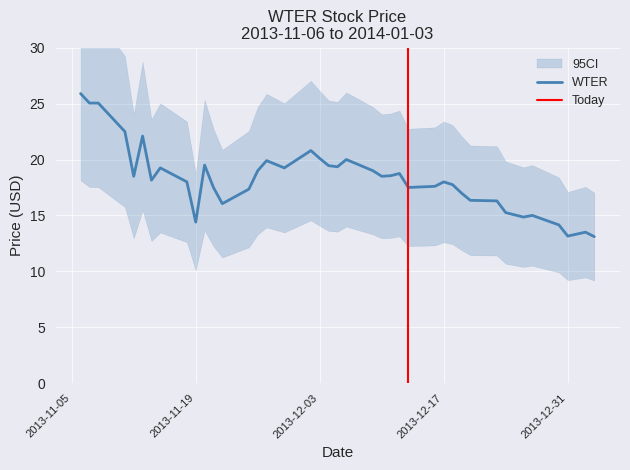

How many interior local peaks (higher than both neighbors) does the data have?

10